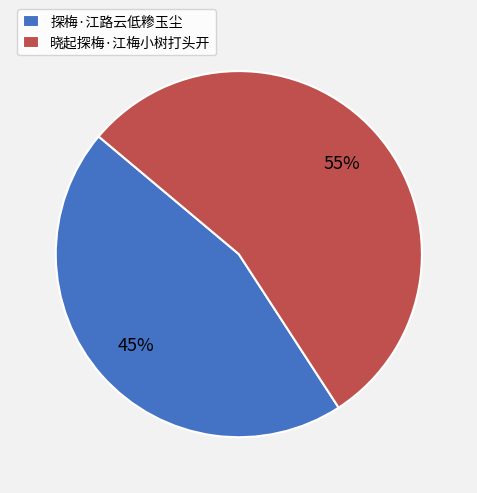

Is it true that 探梅·江路云低糁玉尘 is 57% of the pie?

False